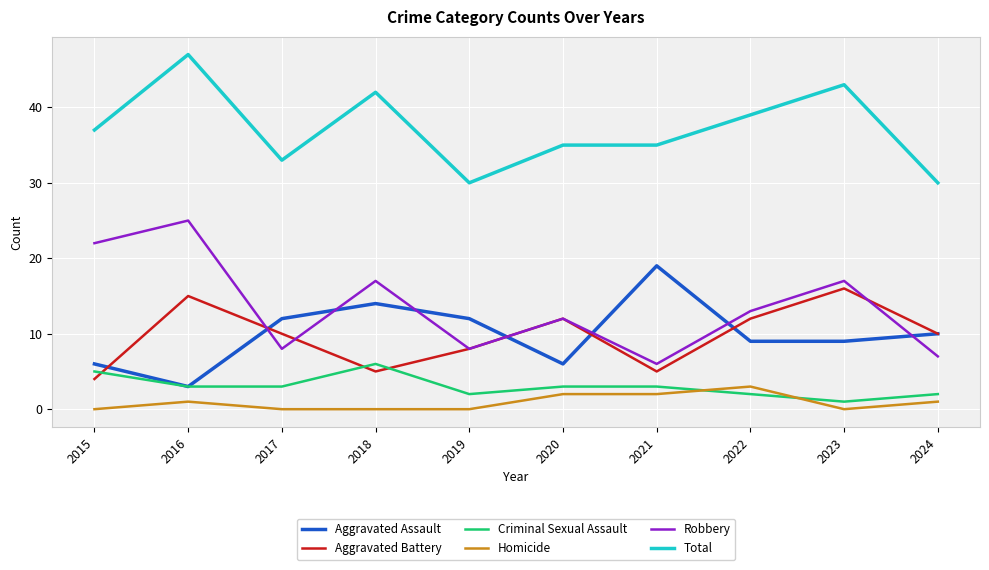

List the series in order of their peak value, highest first.

Total, Robbery, Aggravated Assault, Aggravated Battery, Criminal Sexual Assault, Homicide